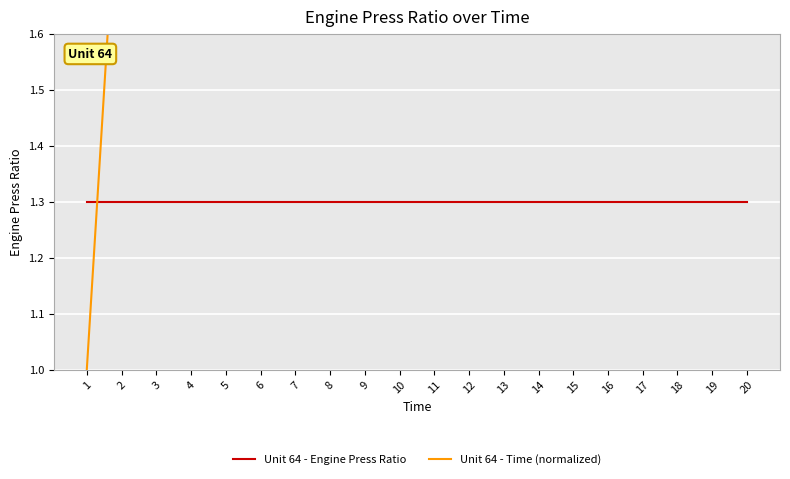

How many lines are shown in the chart?

2